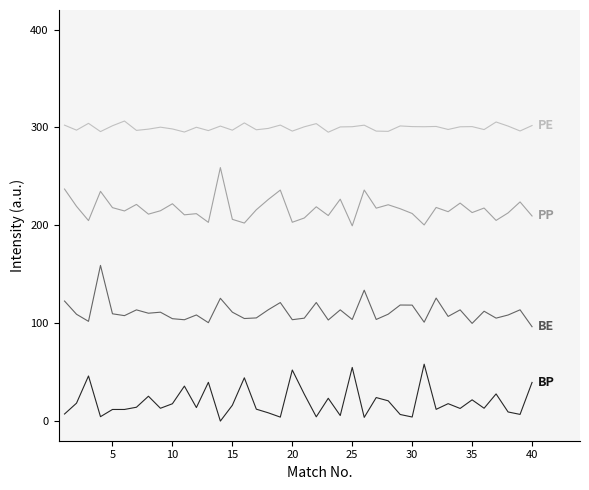

What is the greatest value displayed?

306.6